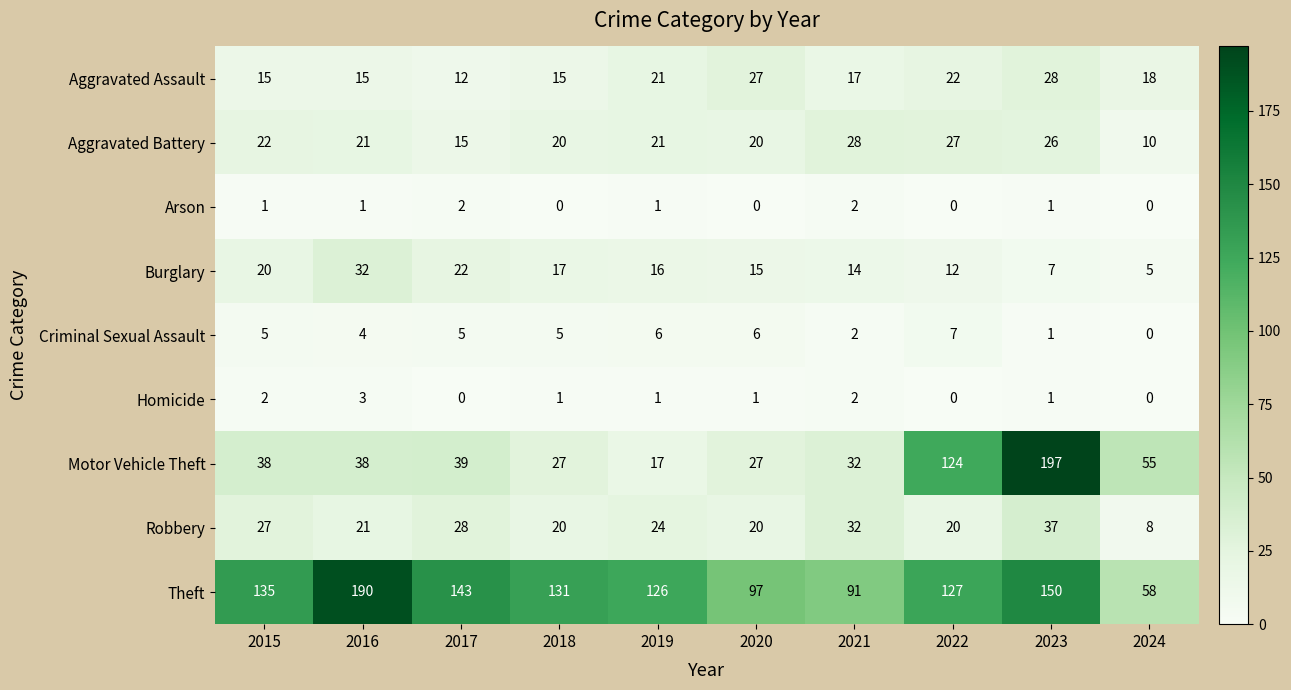

How many data points does each series have?

10